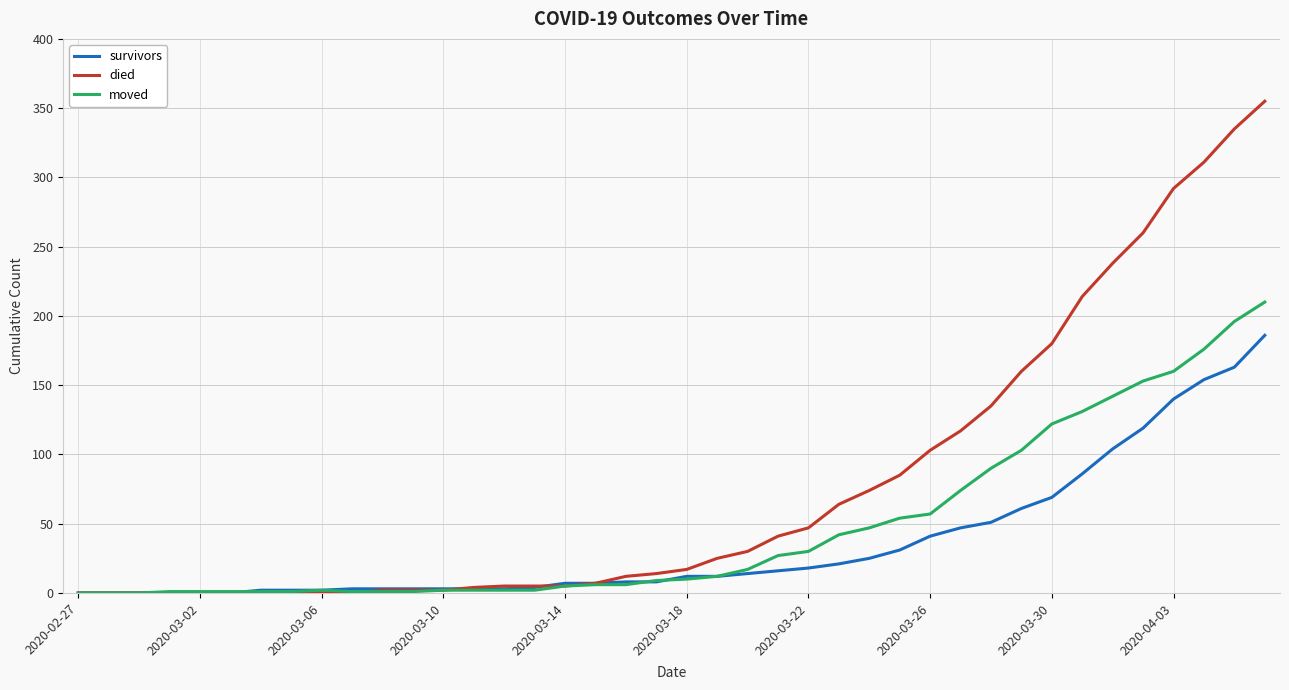

Which series has the largest total across all categories?

died